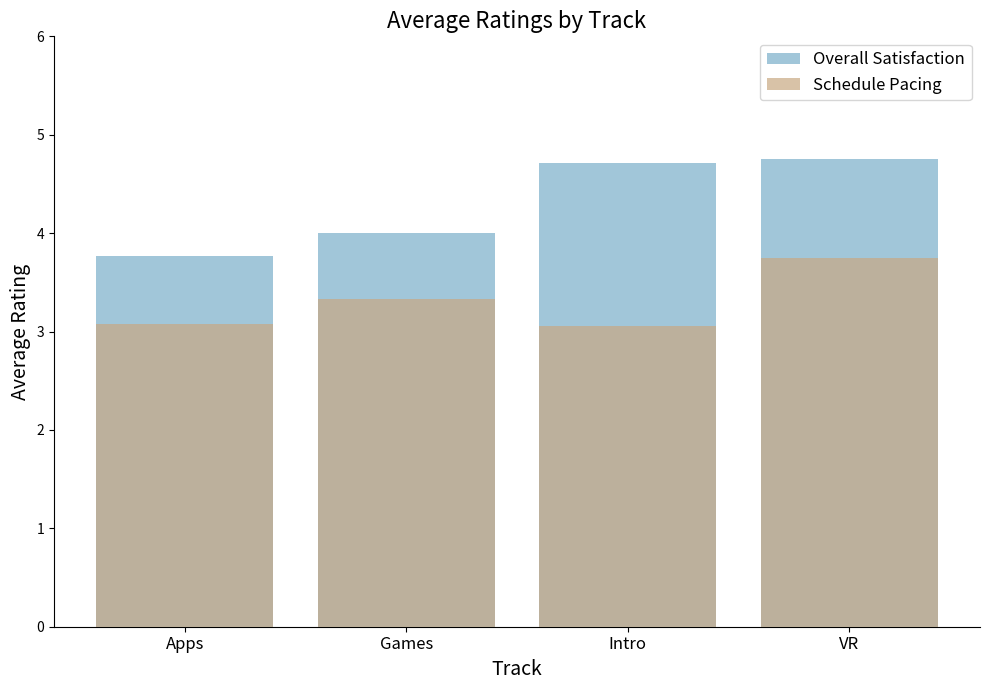

Which category has the highest value across all series?

VR